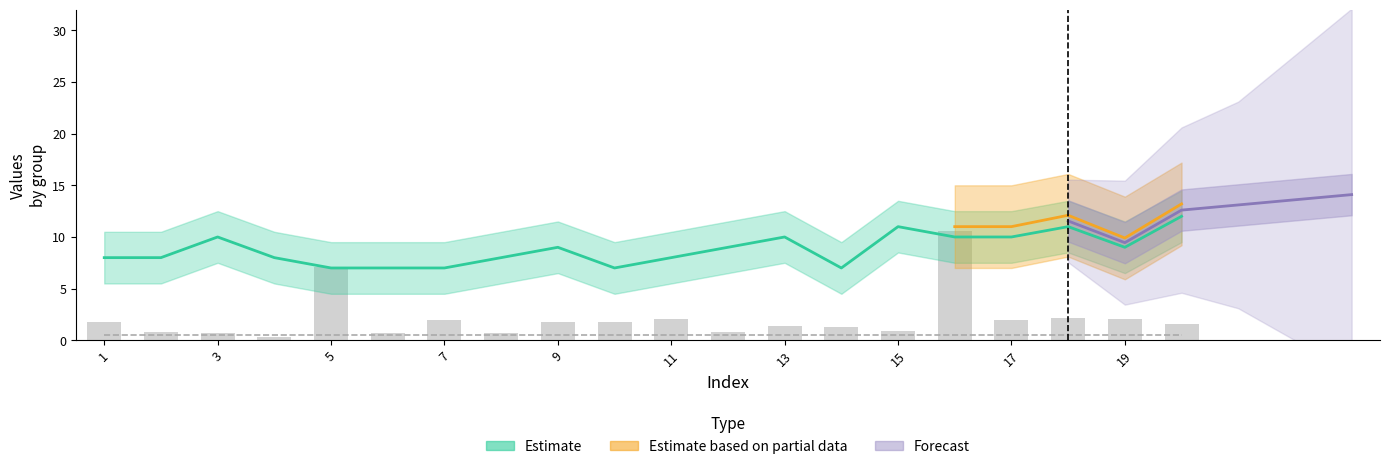

Are the bars horizontal?

No